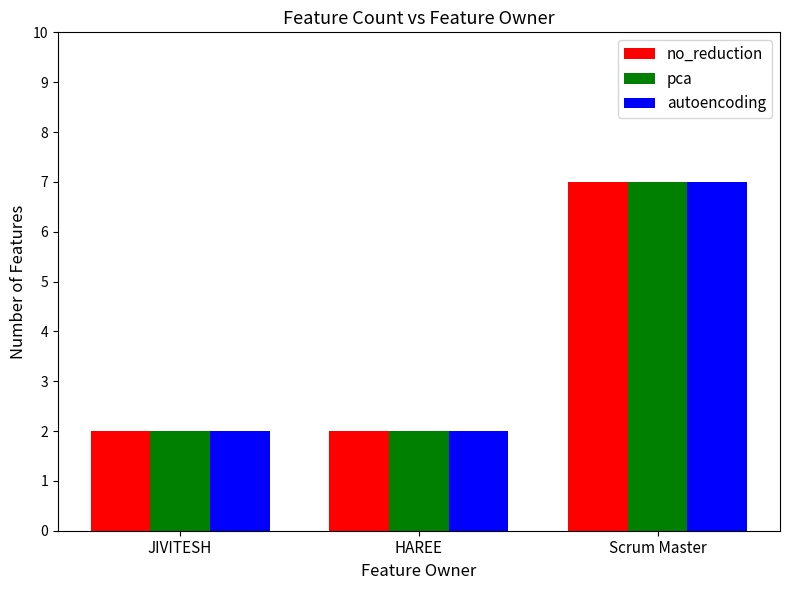

What is the label of the 2nd bar from the left?

HAREE